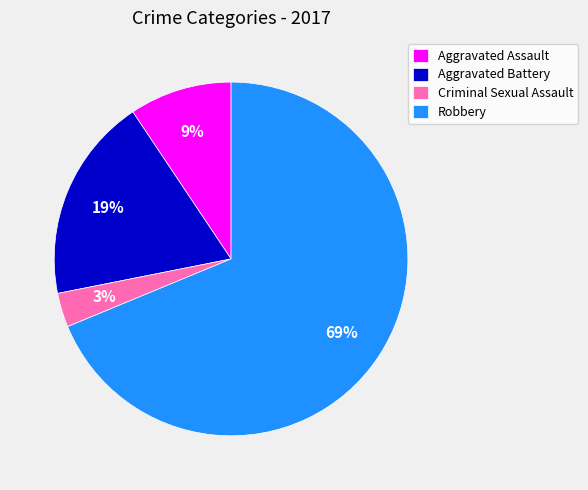

Combined, do Robbery and Criminal Sexual Assault account for over 50%?

Yes